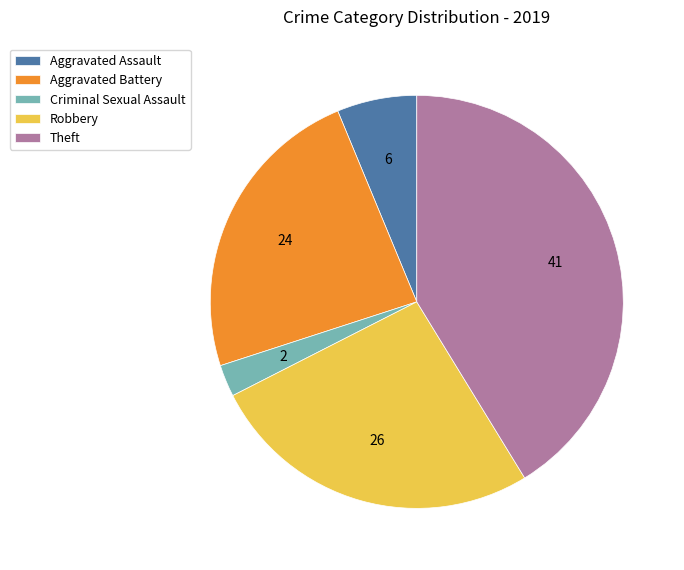

Approximately how many times larger is the value at Robbery compared to Aggravated Battery?

1.1